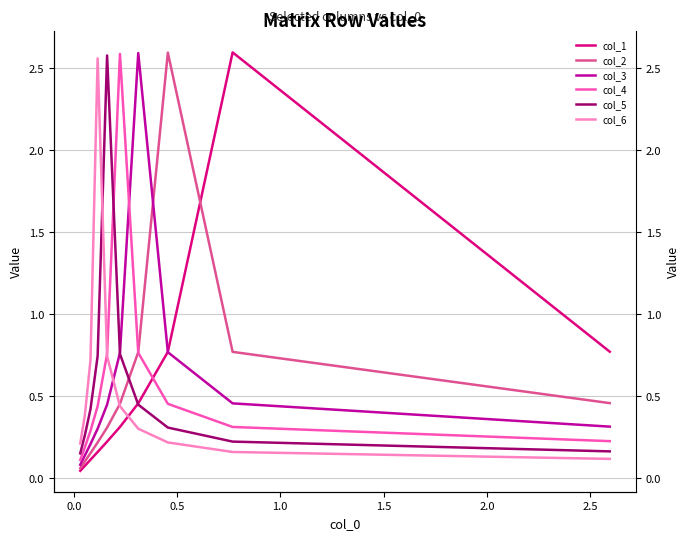

Which series ends up on top after the final intersection of col_1 and col_5?

col_5